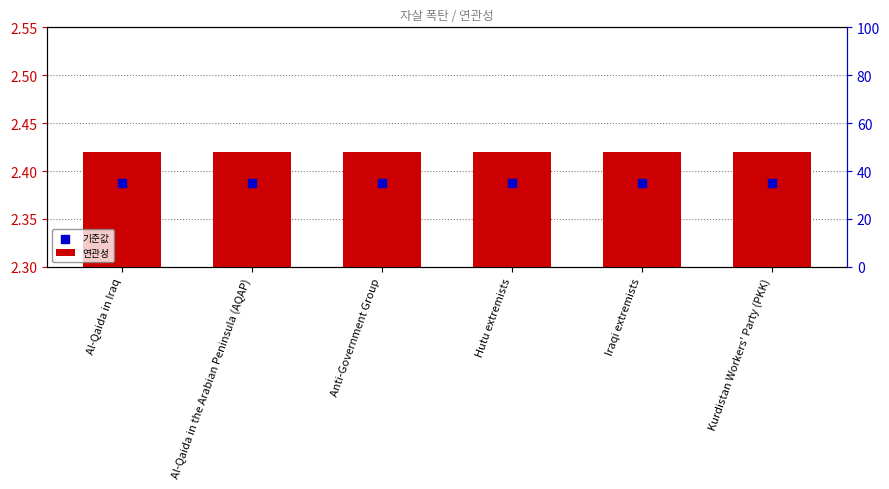

At how many categories does at least one series exceed 2?

6